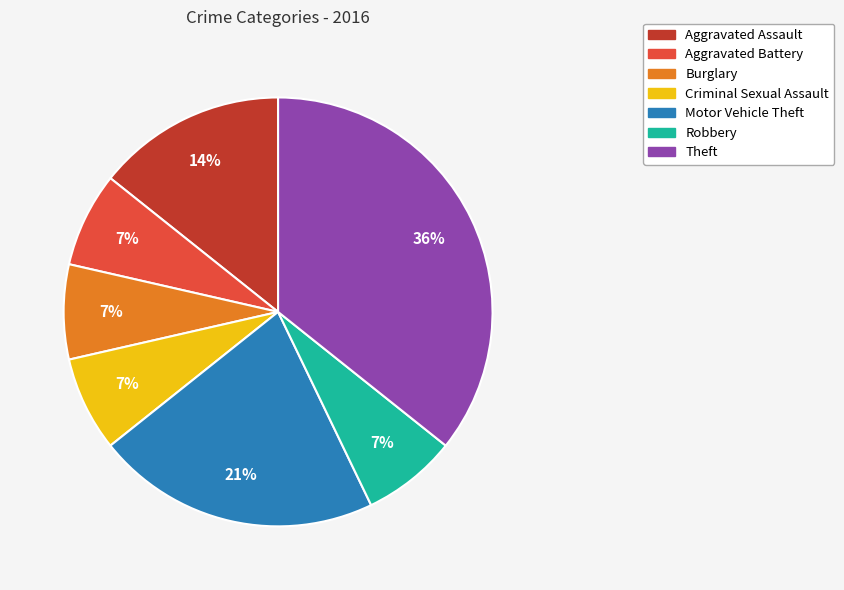

Is Robbery the majority of the pie?

No